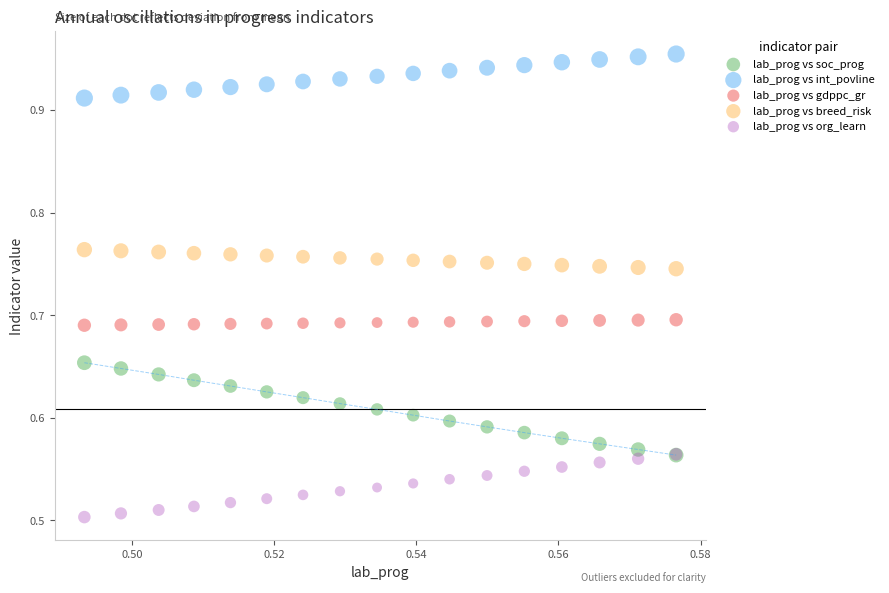

What are all the series names shown in the legend?

lab_prog vs soc_prog, lab_prog vs int_povline, lab_prog vs gdppc_gr, lab_prog vs breed_risk, lab_prog vs org_learn